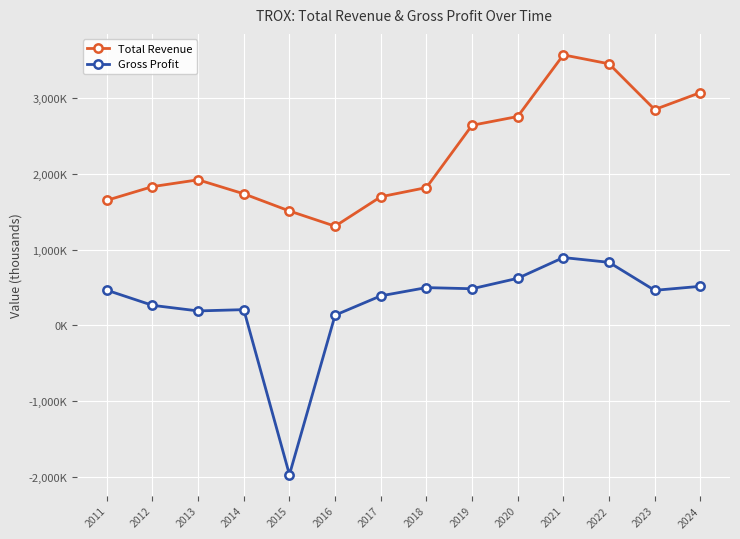

The value of Gross Profit at 2017 is 389000. True or false?

True